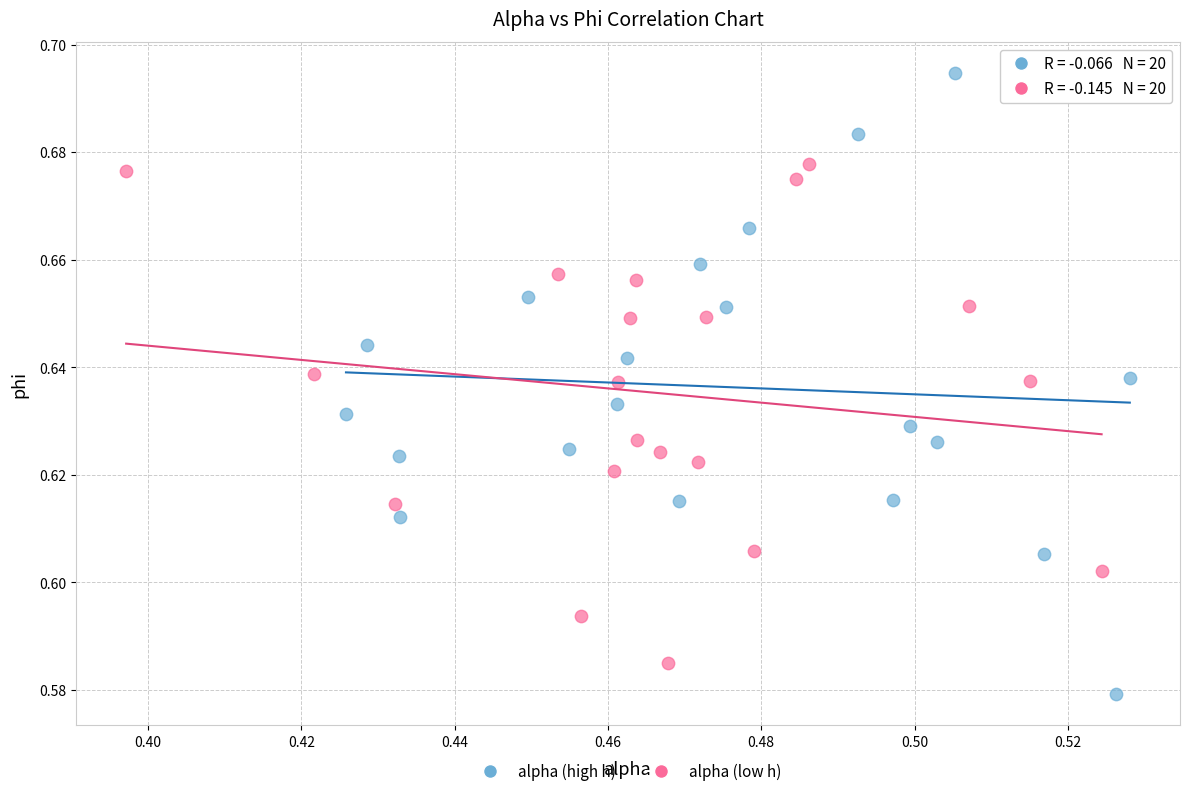

Which series reaches the maximum Y coordinate?

alpha (high h)